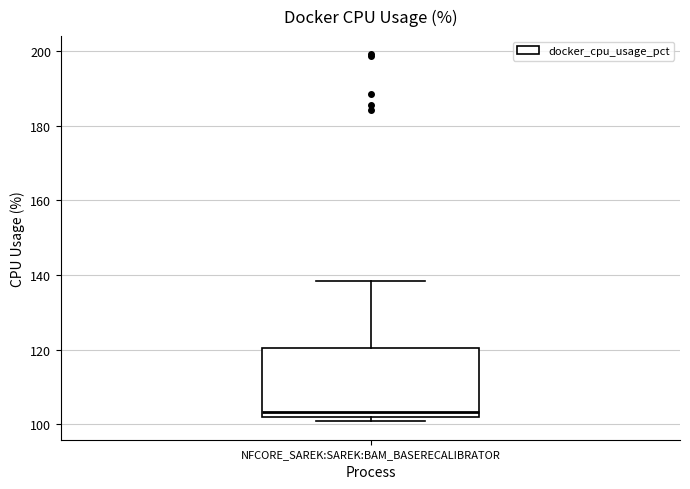

Where is the lower edge of the box for NFCORE_SAREK:SAREK:BAM_BASERECALIBRATOR on the y-axis? The values are not printed on the chart, so give them approximately, as read against the axis.

102